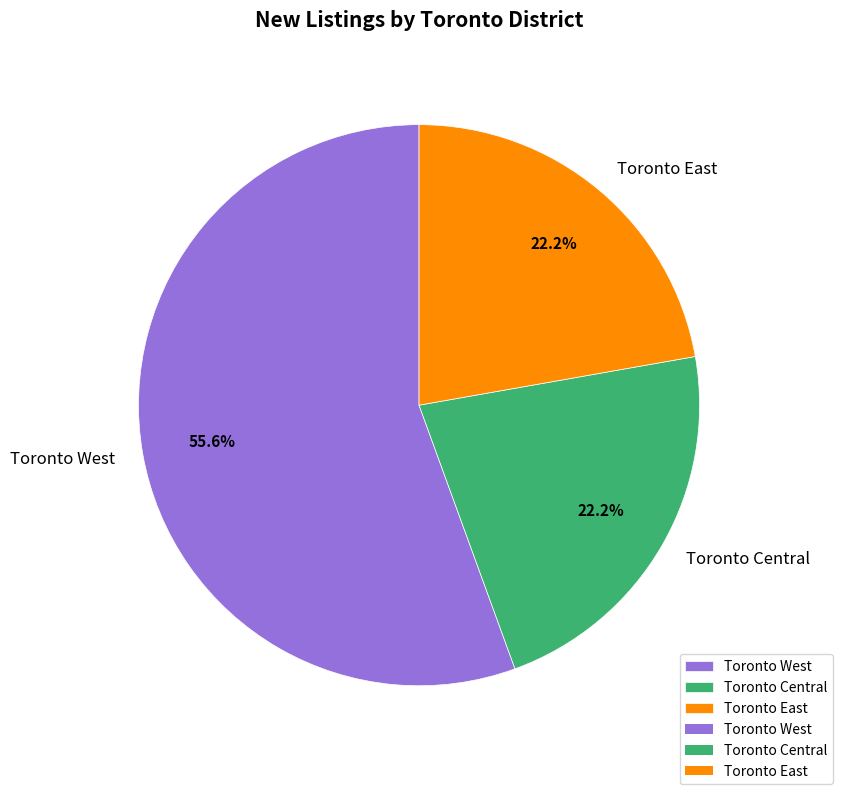

Which slice is the largest?

Toronto West